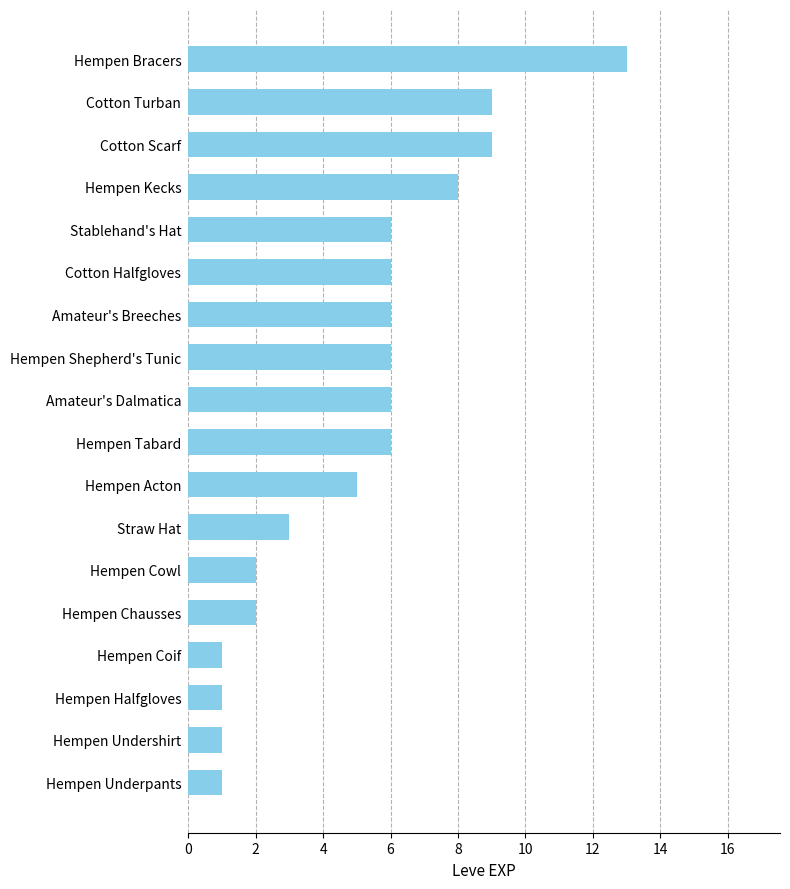

Which category has the highest value across all series?

Hempen Bracers